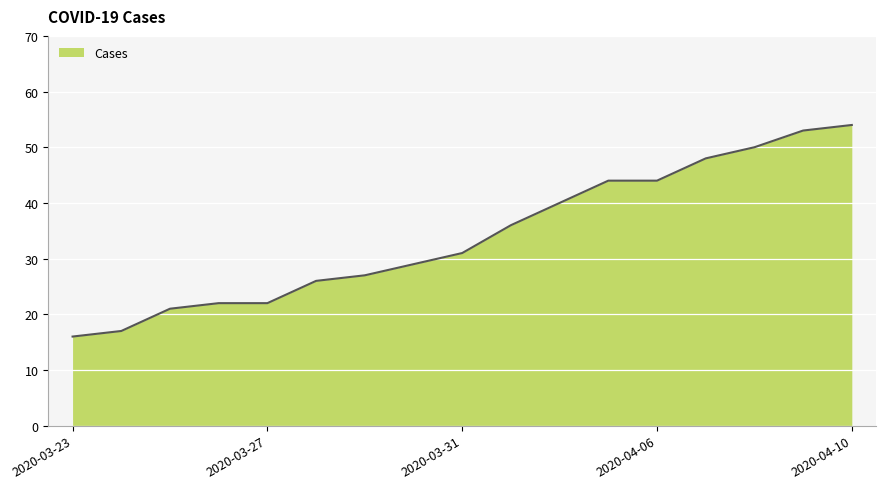

What is the minimum value shown in the chart?

16